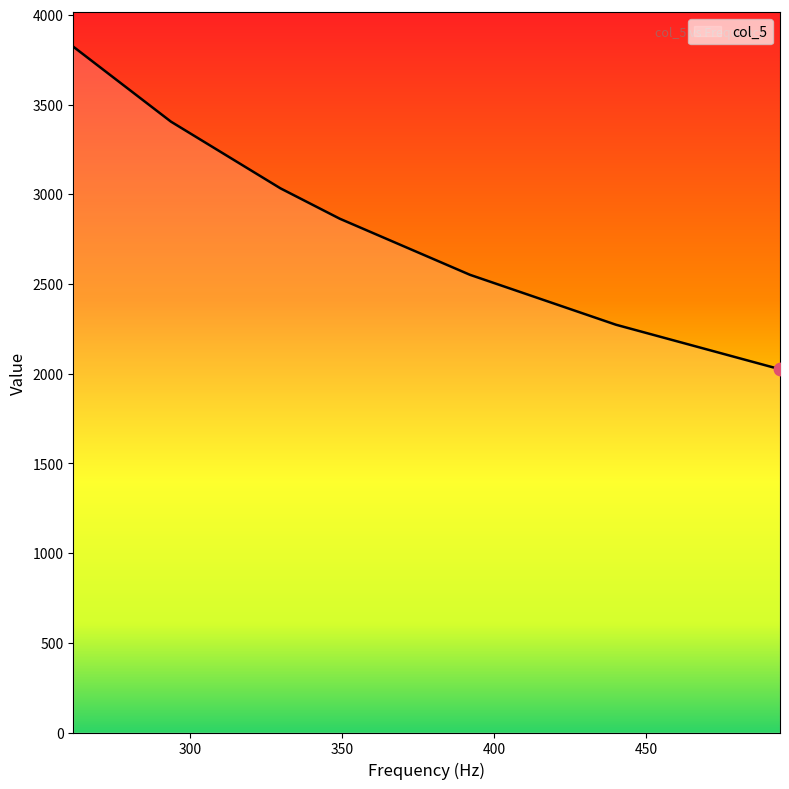

True or false: the data has more than 1 interior local peaks.

False